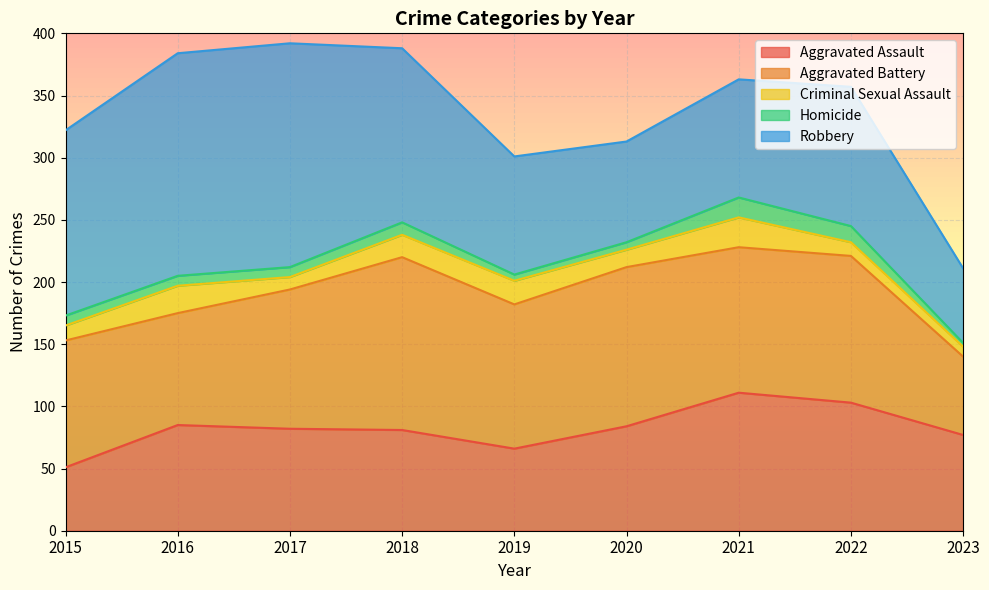

Reading right to left, what are all the values shown in this chart?

Aggravated Assault: 2023=77	2022=103	2021=111	2020=84	2019=66	2018=81	2017=82	2016=85	2015=51
Aggravated Battery: 2023=63	2022=118	2021=117	2020=128	2019=116	2018=139	2017=112	2016=90	2015=102
Criminal Sexual Assault: 2023=8	2022=11	2021=24	2020=14	2019=19	2018=18	2017=10	2016=22	2015=12
Homicide: 2023=3	2022=13	2021=16	2020=6	2019=5	2018=10	2017=8	2016=8	2015=8
Robbery: 2023=60	2022=112	2021=95	2020=81	2019=95	2018=140	2017=180	2016=179	2015=149